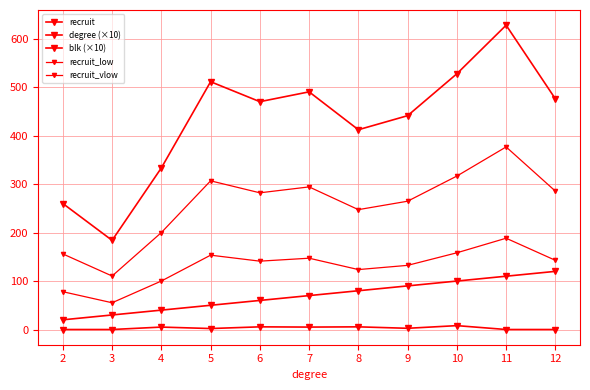

Which series has the largest total across all categories?

recruit